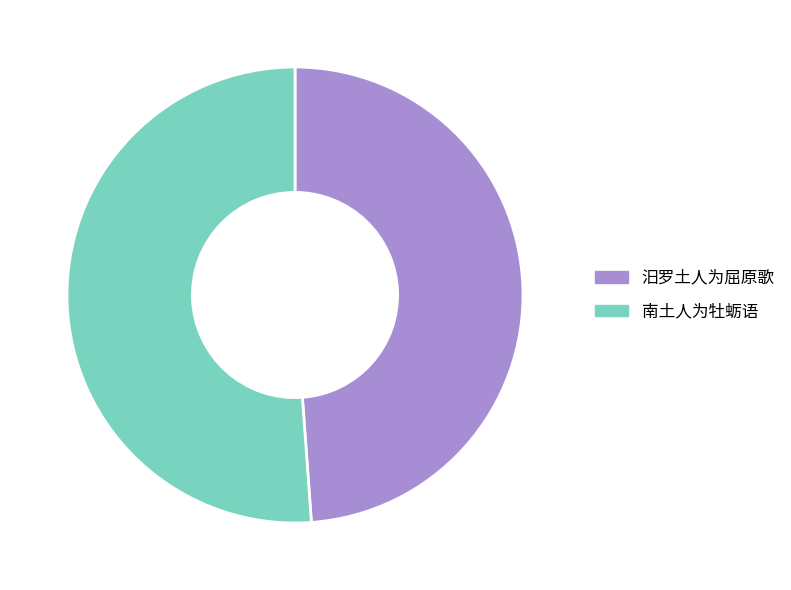

Is it true that 南土人为牡蛎语 is 51% of the pie?

True